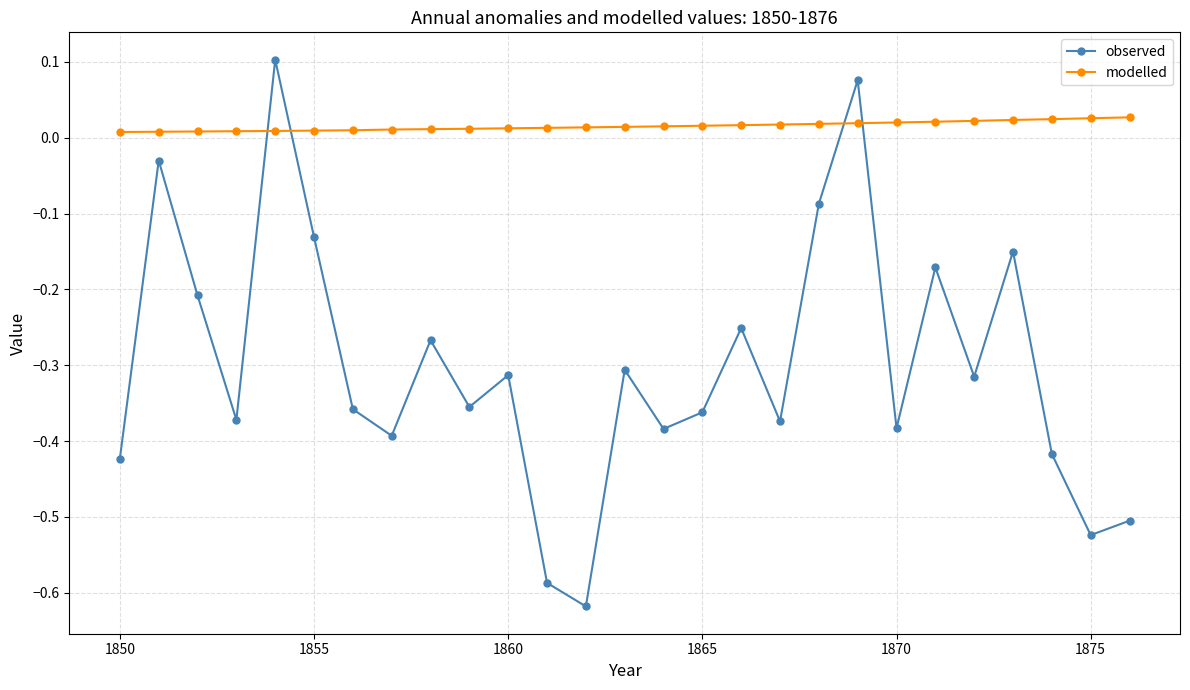

How many values in the observed series exceed 0?

2